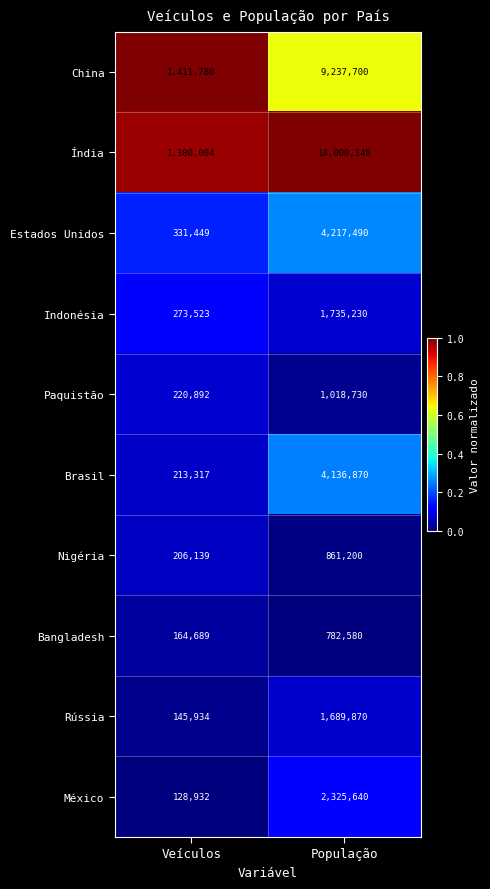

What is the sum of all Índia values?

15380144